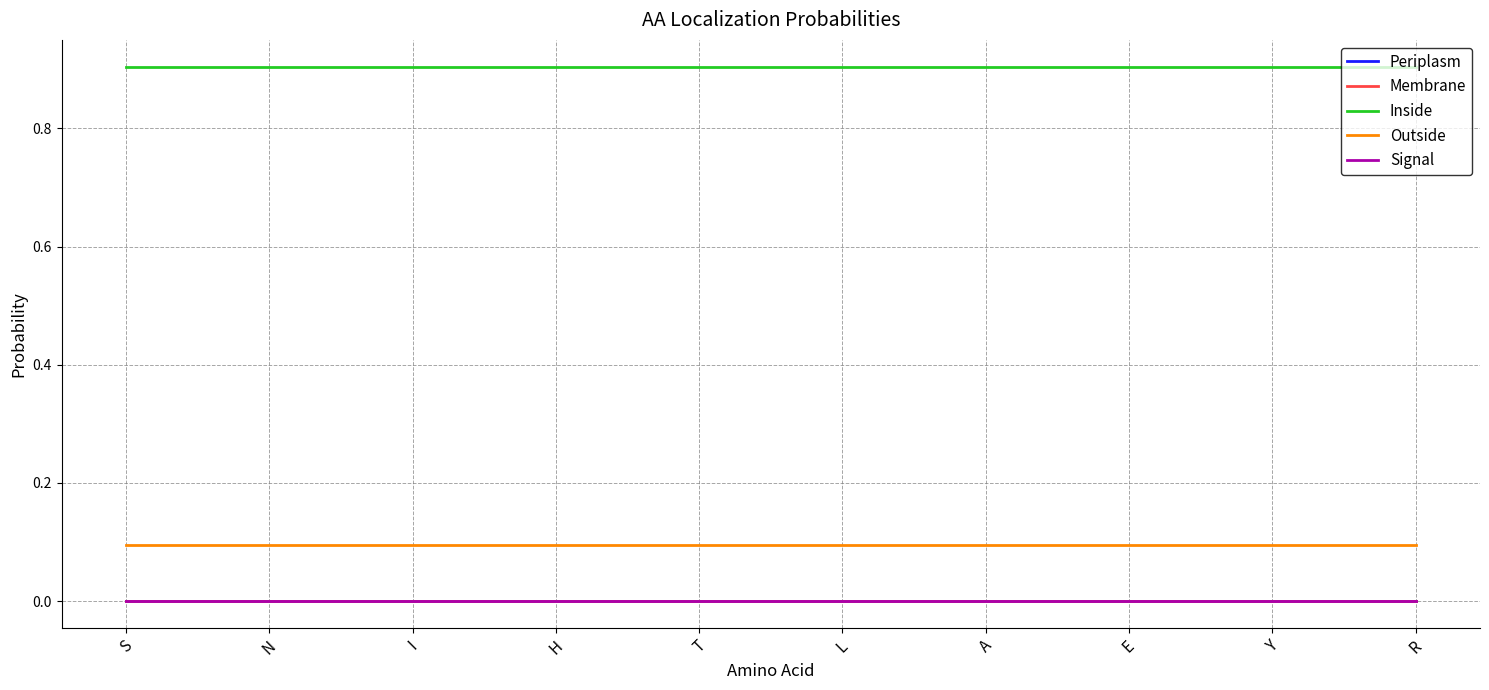

Does the chart display data point markers on the line(s)?

No